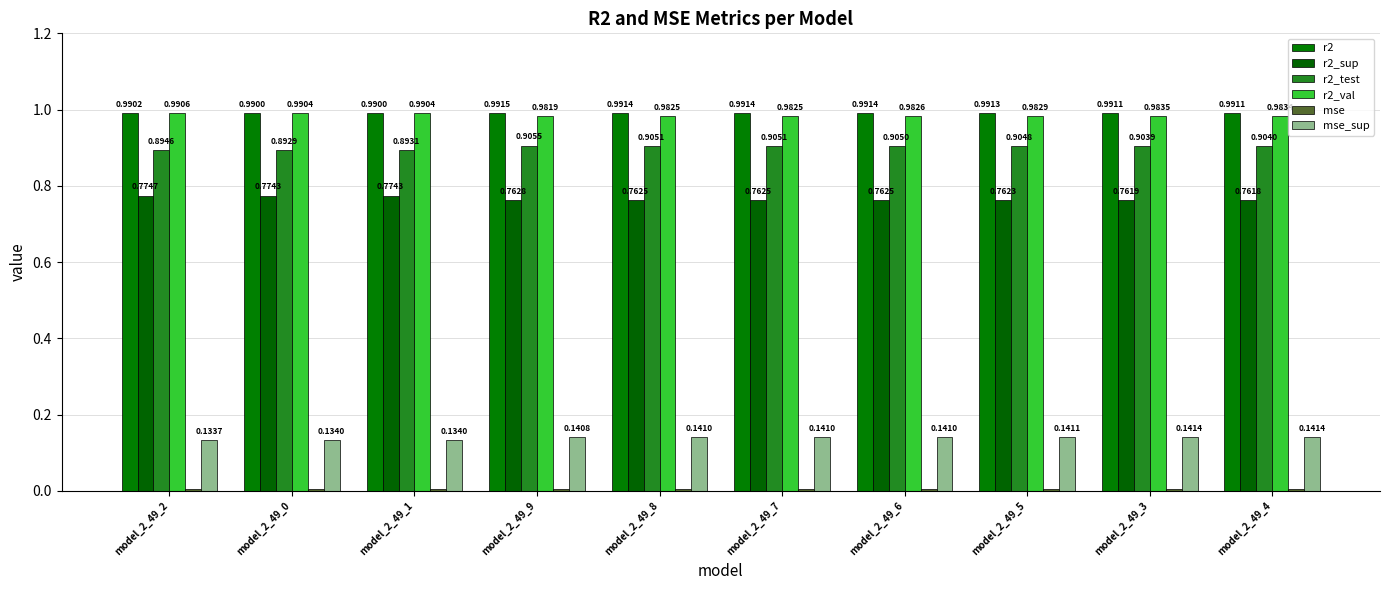

What is the maximum value for r2_test?

0.9